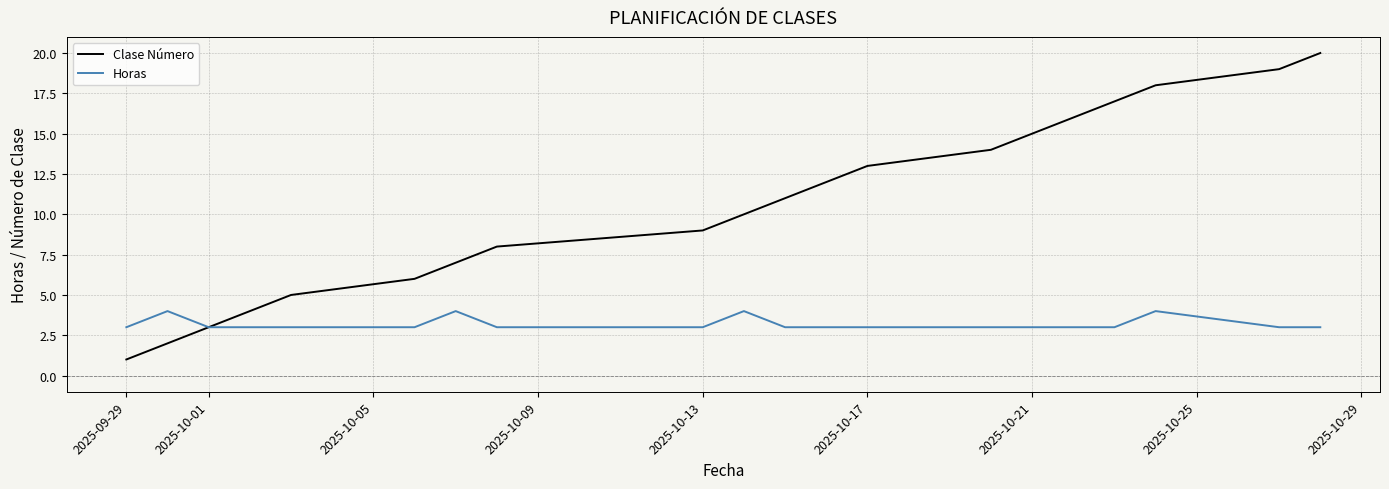

Which series has the widest spread of values?

Clase Número